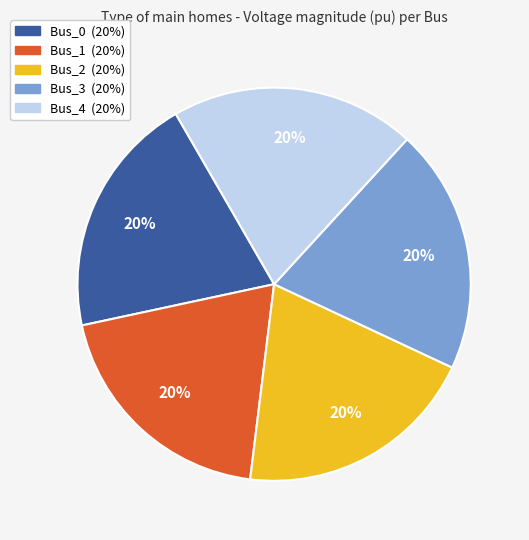

Do Bus_0 and Bus_4 together represent more than half of the pie?

No